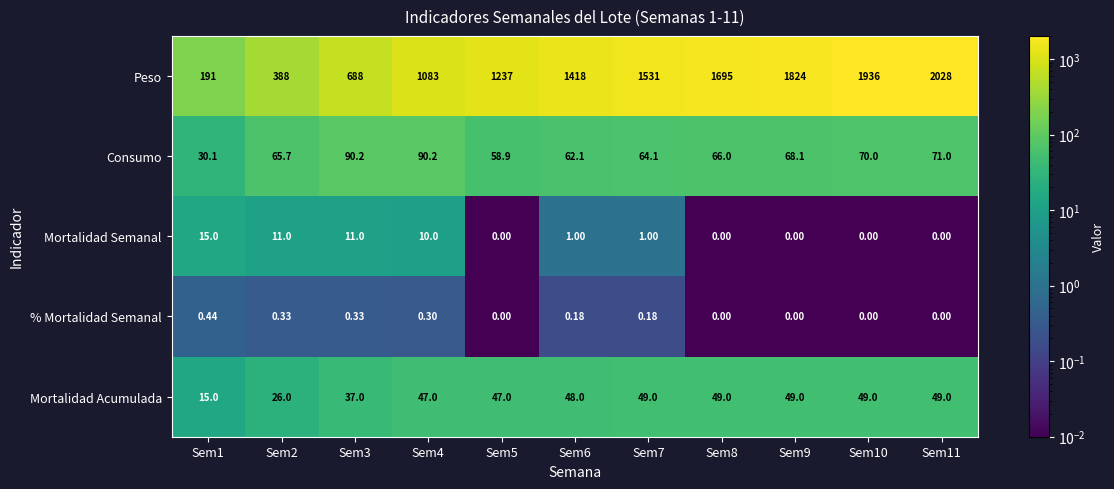

Which series changed the most between Sem3 and Sem11?

Peso